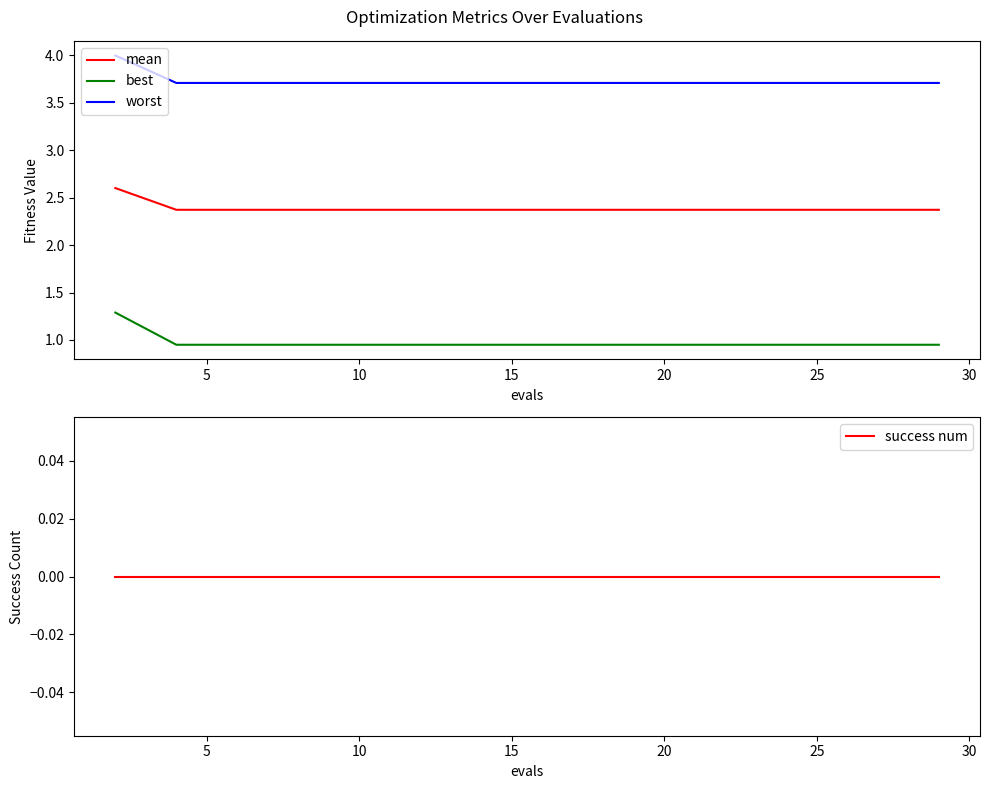

What is the maximum value for best?

1.3